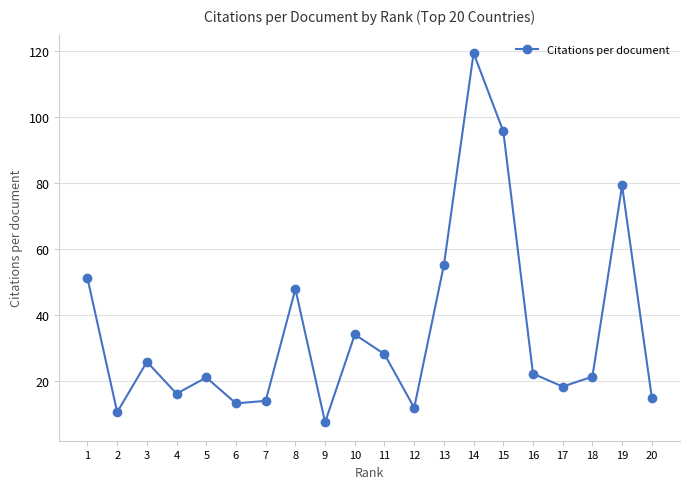

What is the minimum value shown in the chart?

7.6